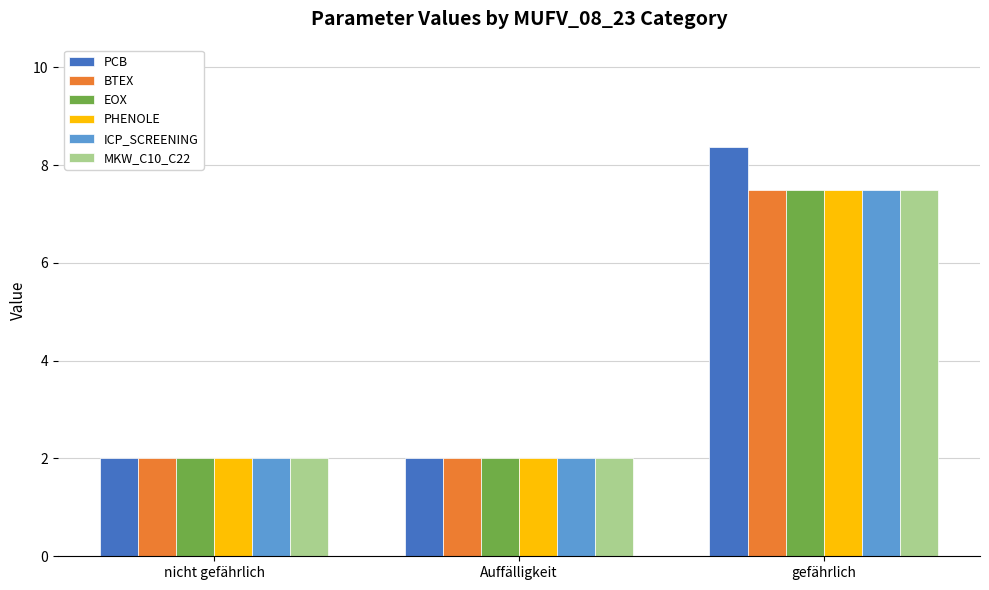

Does the chart contain any negative values?

No